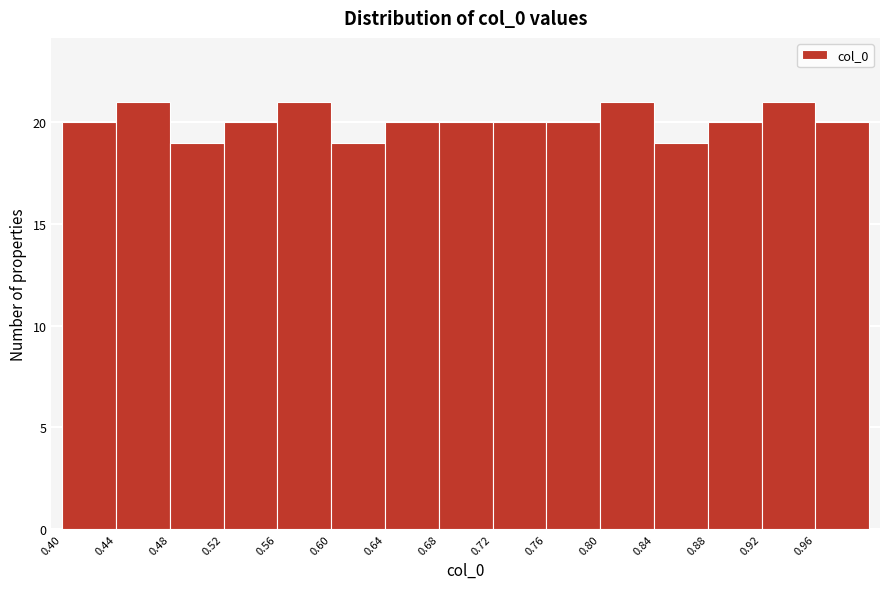

Reading left to right, list every bar in this chart as the range it spans on the x-axis followed by its height. The values are not printed on the chart, so give them approximately, as read against the axis.

0.40 to 0.44: 20
0.44 to 0.48: 21
0.48 to 0.52: 19
0.52 to 0.56: 20
0.56 to 0.60: 21
0.60 to 0.64: 19
0.64 to 0.68: 20
0.68 to 0.72: 20
0.72 to 0.76: 20
0.76 to 0.80: 20
0.80 to 0.84: 21
0.84 to 0.88: 19
0.88 to 0.92: 20
0.92 to 0.96: 21
0.96 to 1.00: 20